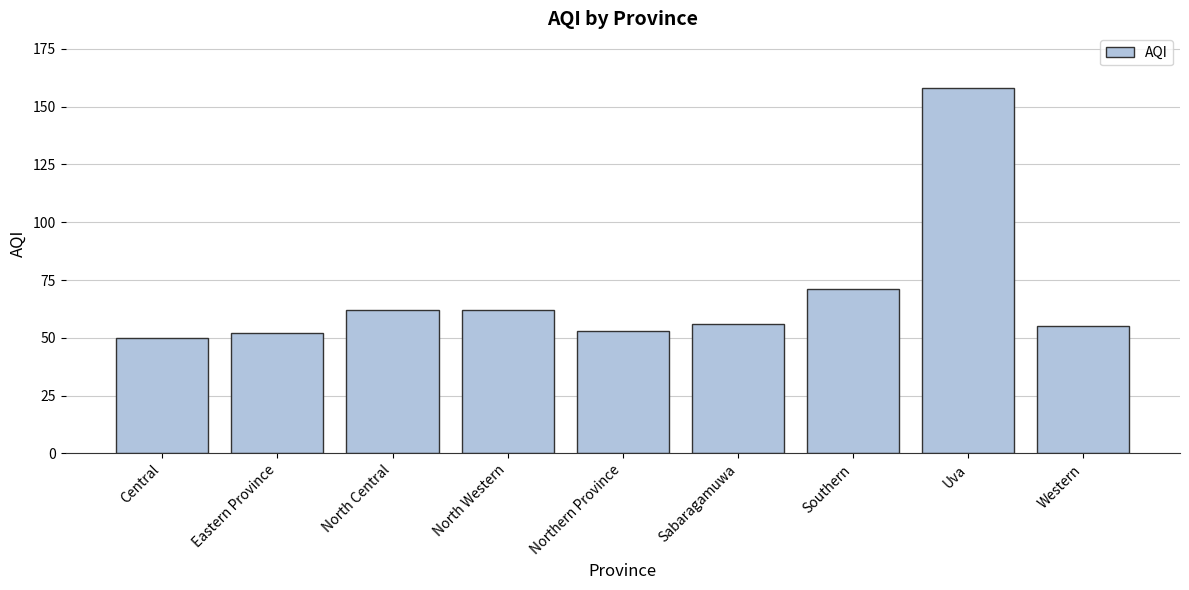

What position from the right is Western?

1